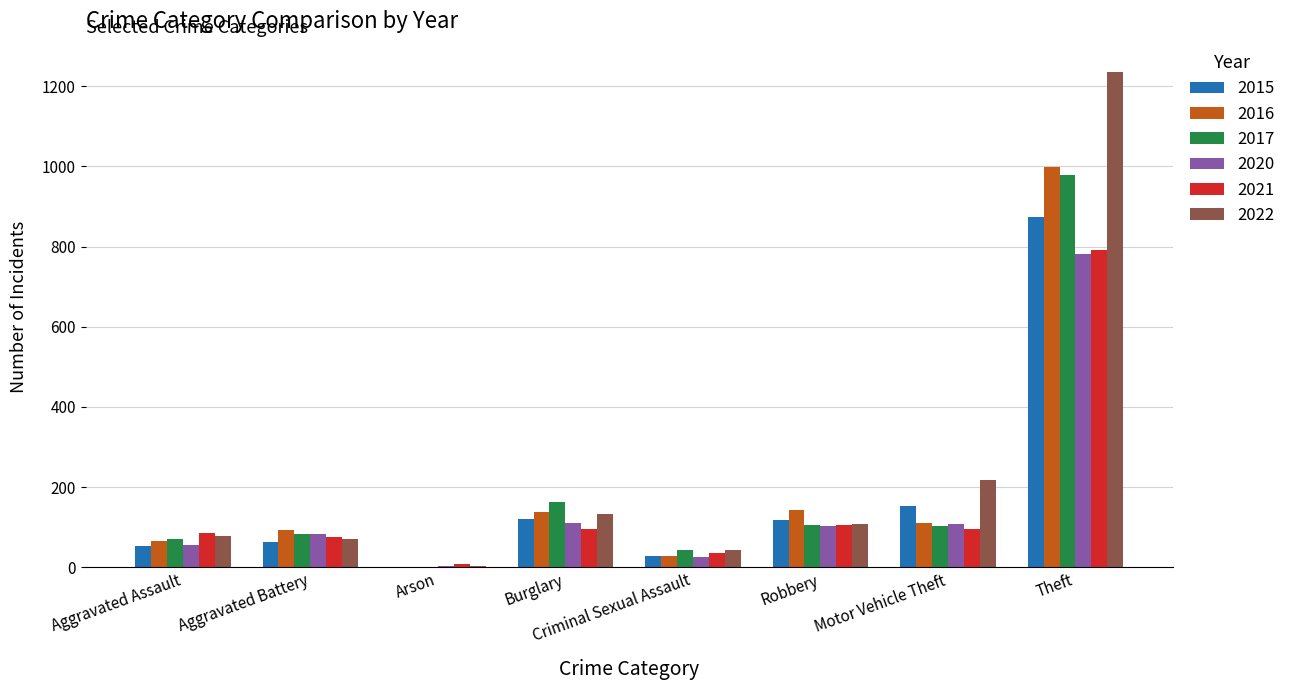

Is the value of 2017 at Criminal Sexual Assault greater than the value of 2016 at Motor Vehicle Theft?

No